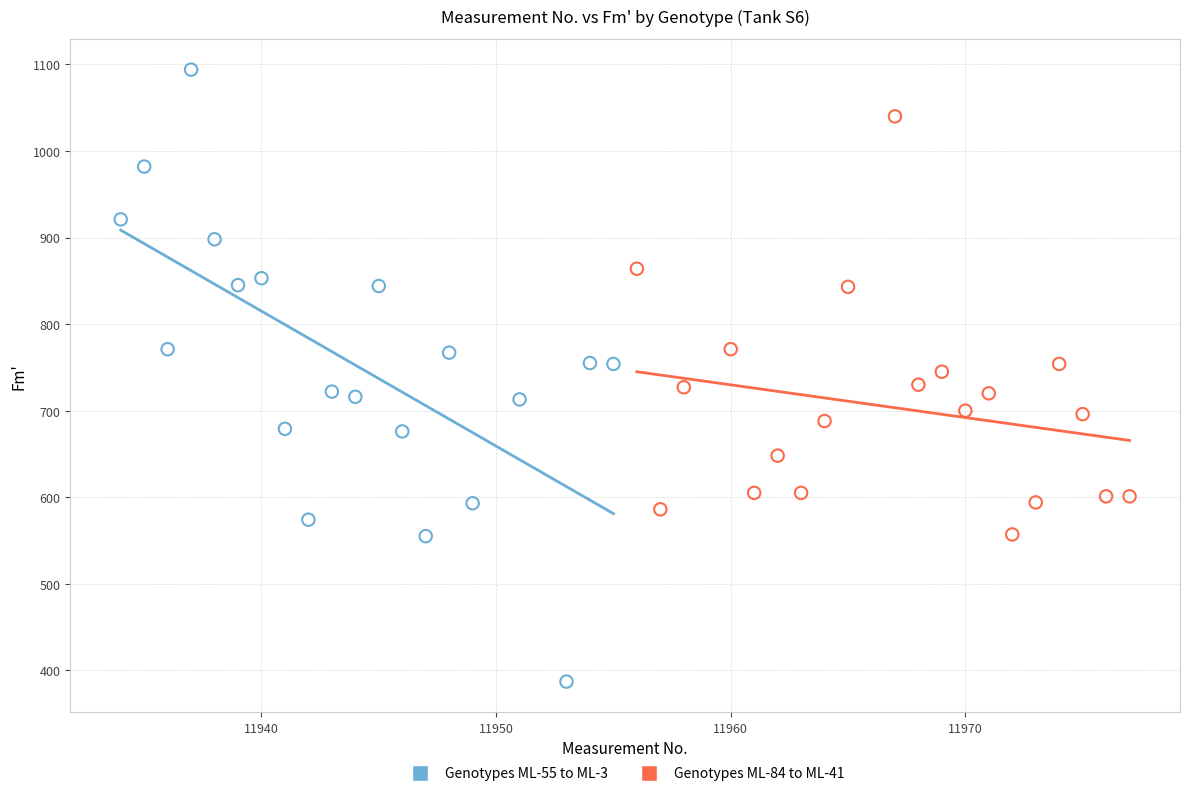

Which series contains the highest Y value?

Genotypes ML-55 to ML-3